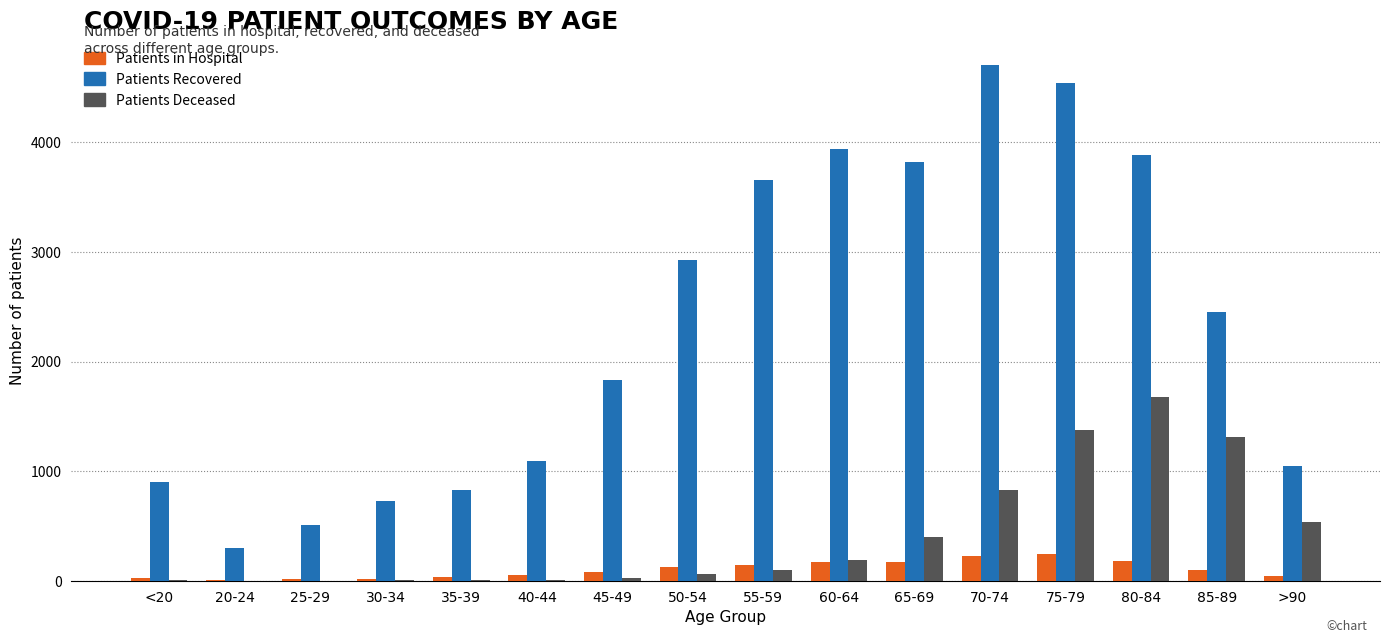

Which category has the highest value in the Patients Deceased series?

80-84